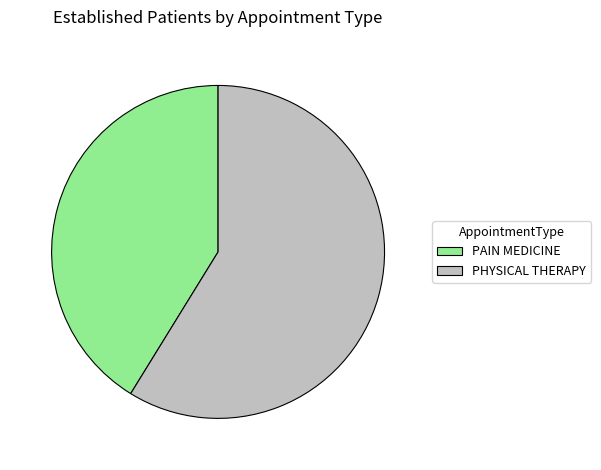

How many slices are in this pie chart?

2